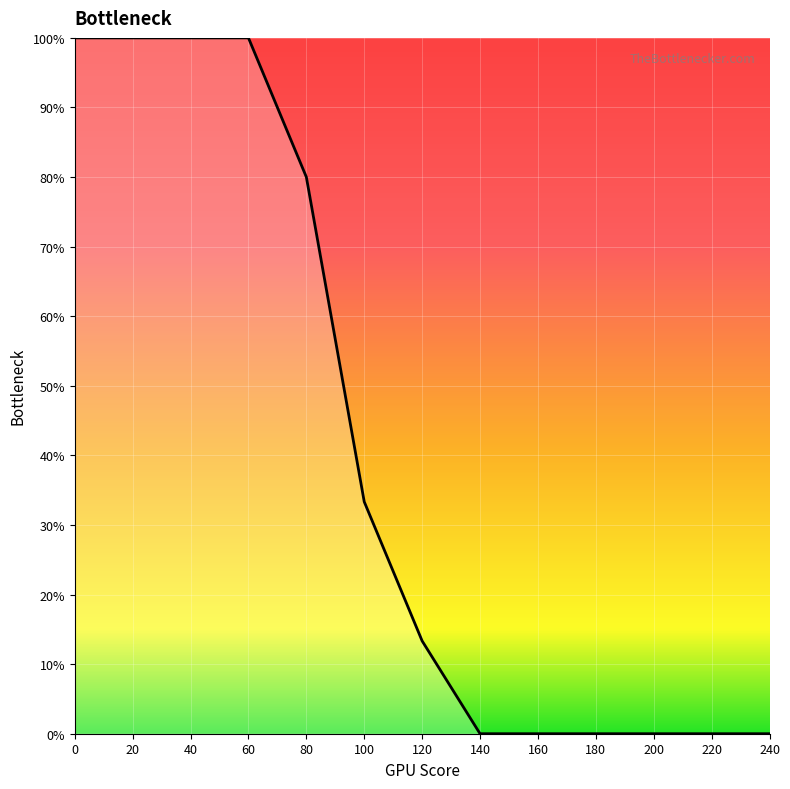

Does the chart have visible grid lines?

Yes